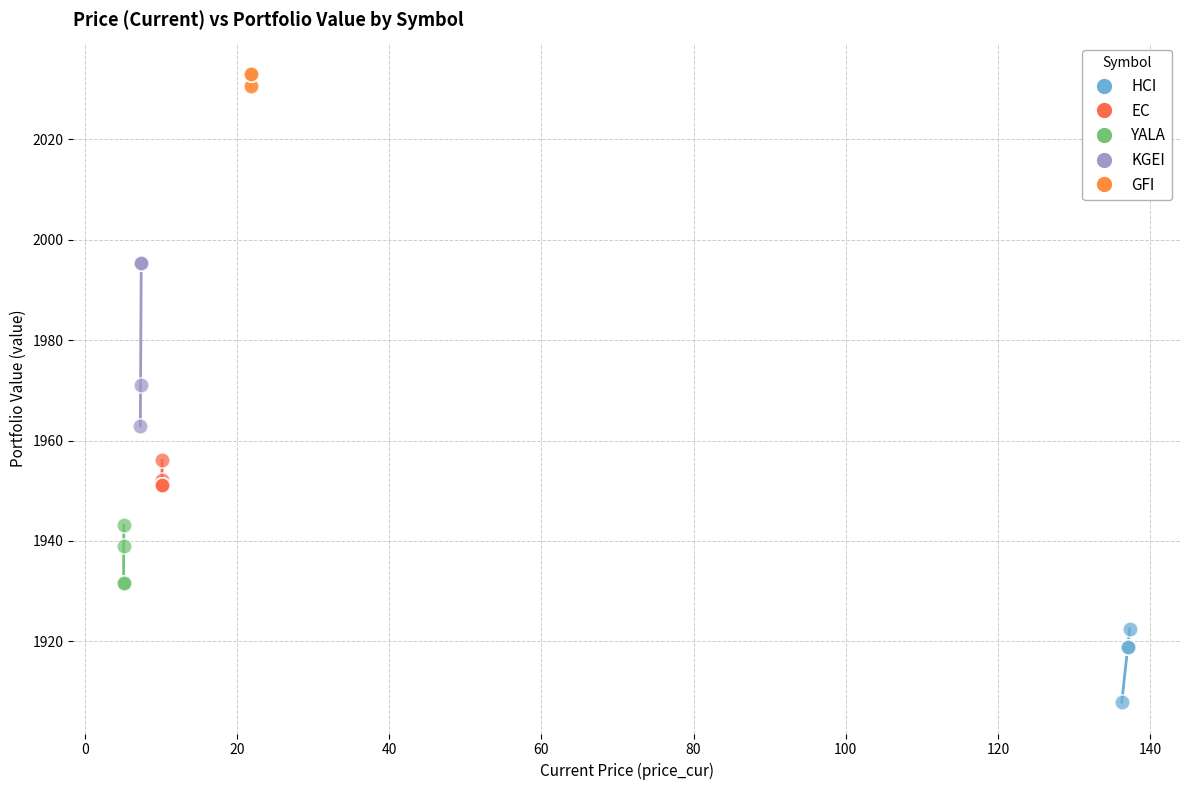

Which series has the widest spread of Y values?

KGEI